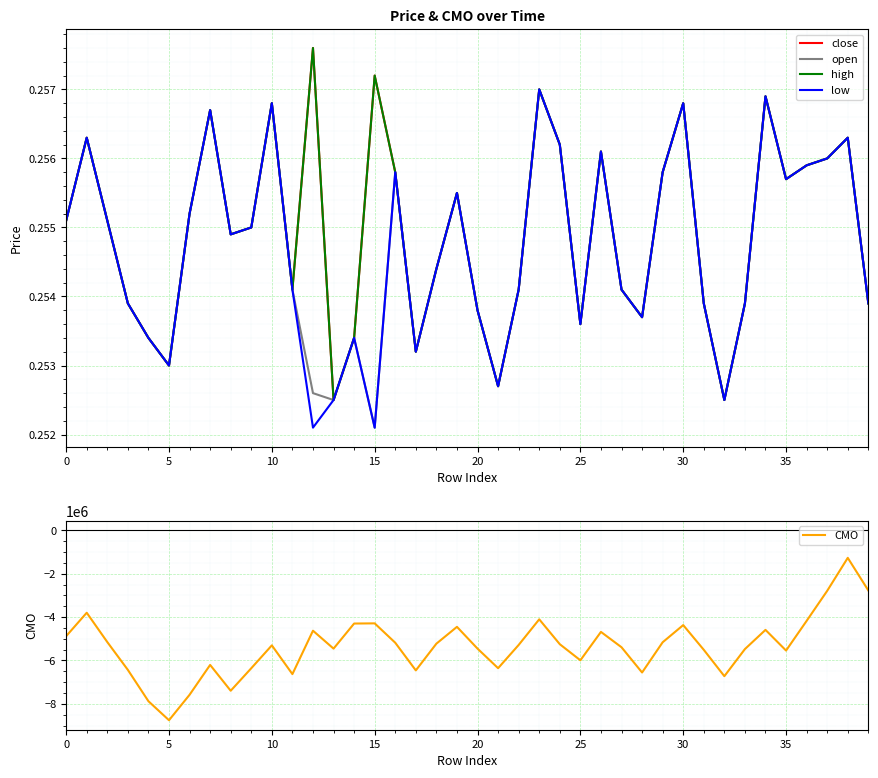

What is the minimum value for CMO?

-8755591.6